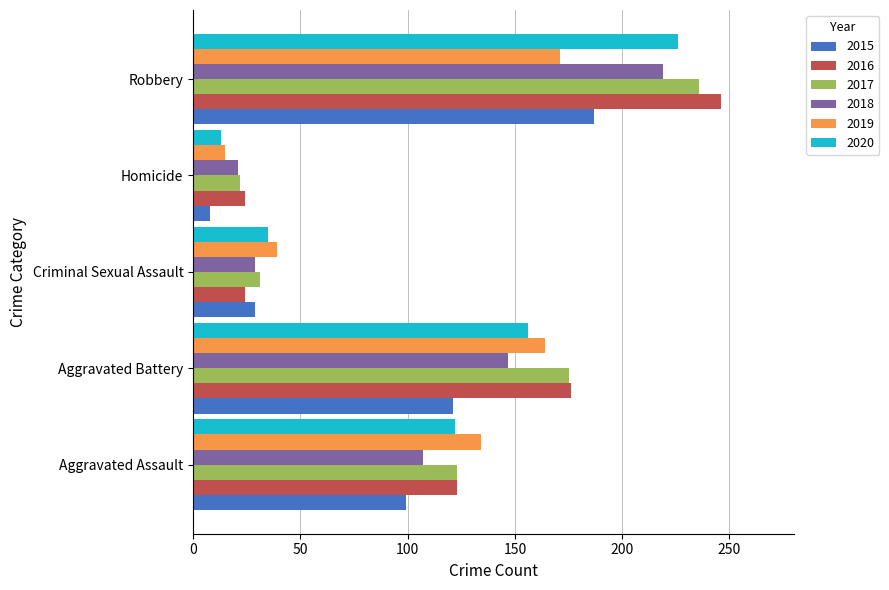

What is the difference between the highest and lowest values at Aggravated Assault?

35